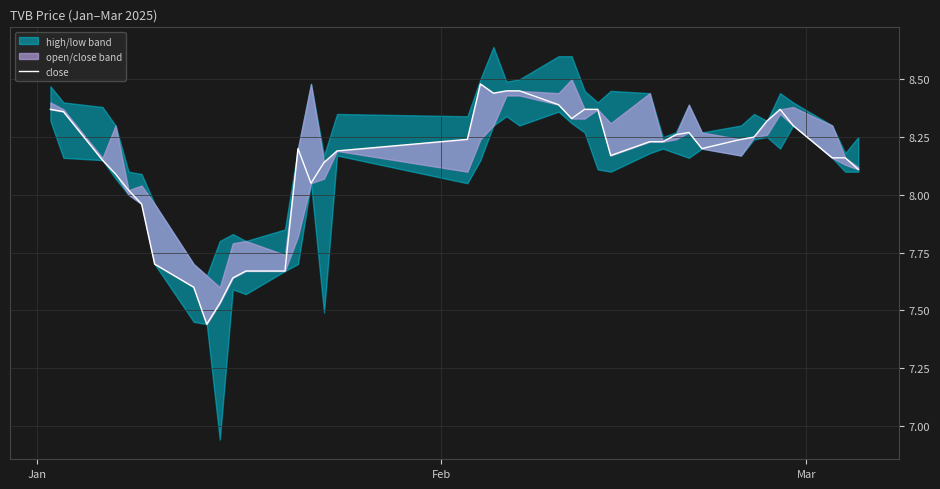

Reading left to right, extract all data points from this chart.

8.4	8.4	8.2	8.1	8.0	8.0	7.7	7.6	7.4	7.5	7.6	7.7	7.7	8.2	8.1	8.1	8.2	8.2	8.5	8.4	8.4	8.4	8.4	8.3	8.4	8.4	8.2	8.2	8.2	8.3	8.3	8.2	8.2	8.2	8.3	8.4	8.3	8.2	8.2	8.1